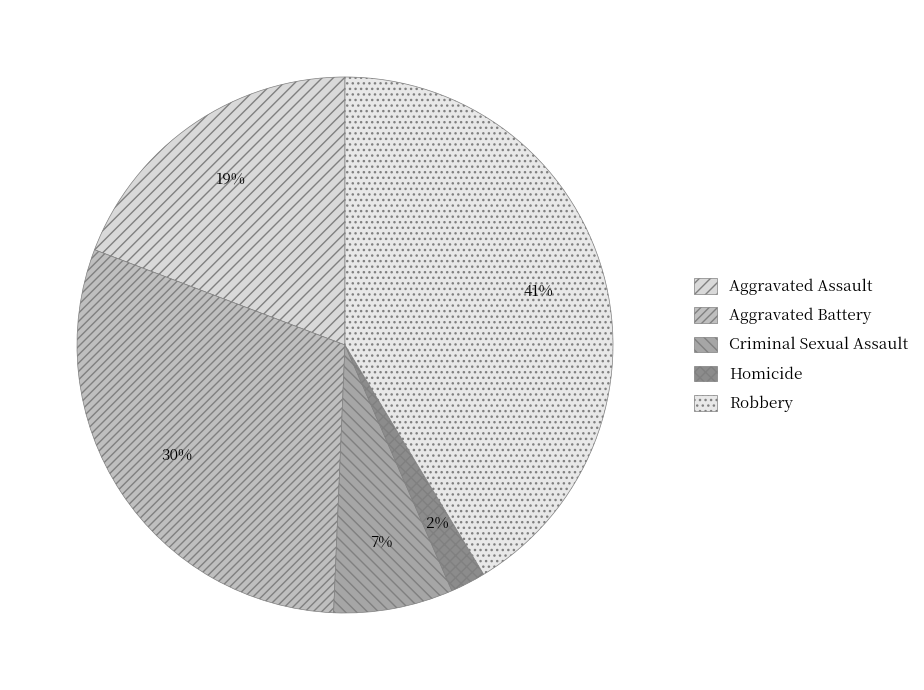

Between Homicide and Aggravated Battery, which is larger?

Aggravated Battery